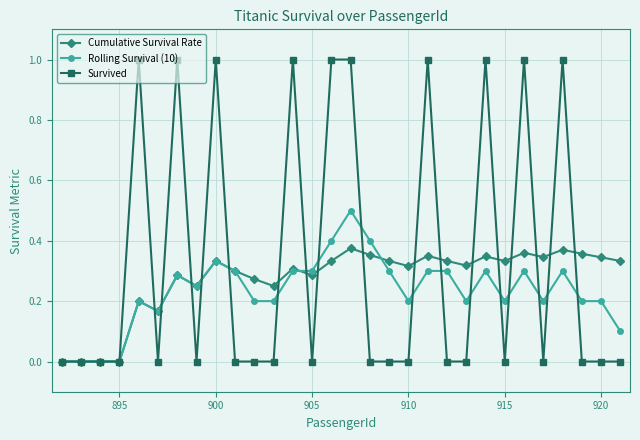

True or false: Rolling Survival (10) has more than 2 points higher than both neighbors.

True